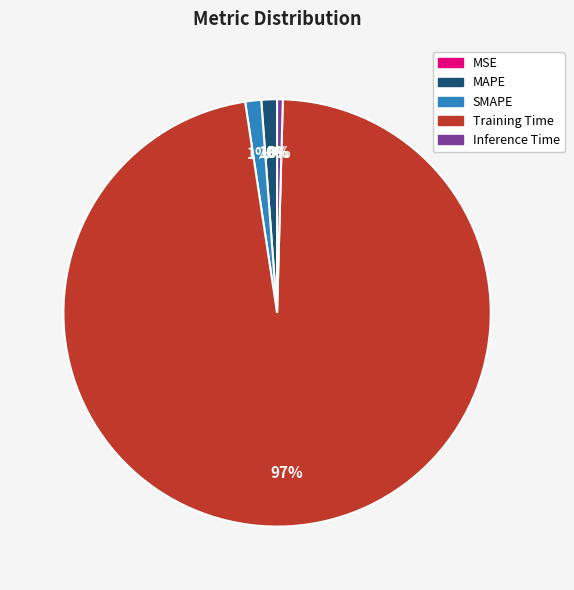

What is the largest slice in the pie chart?

Training Time